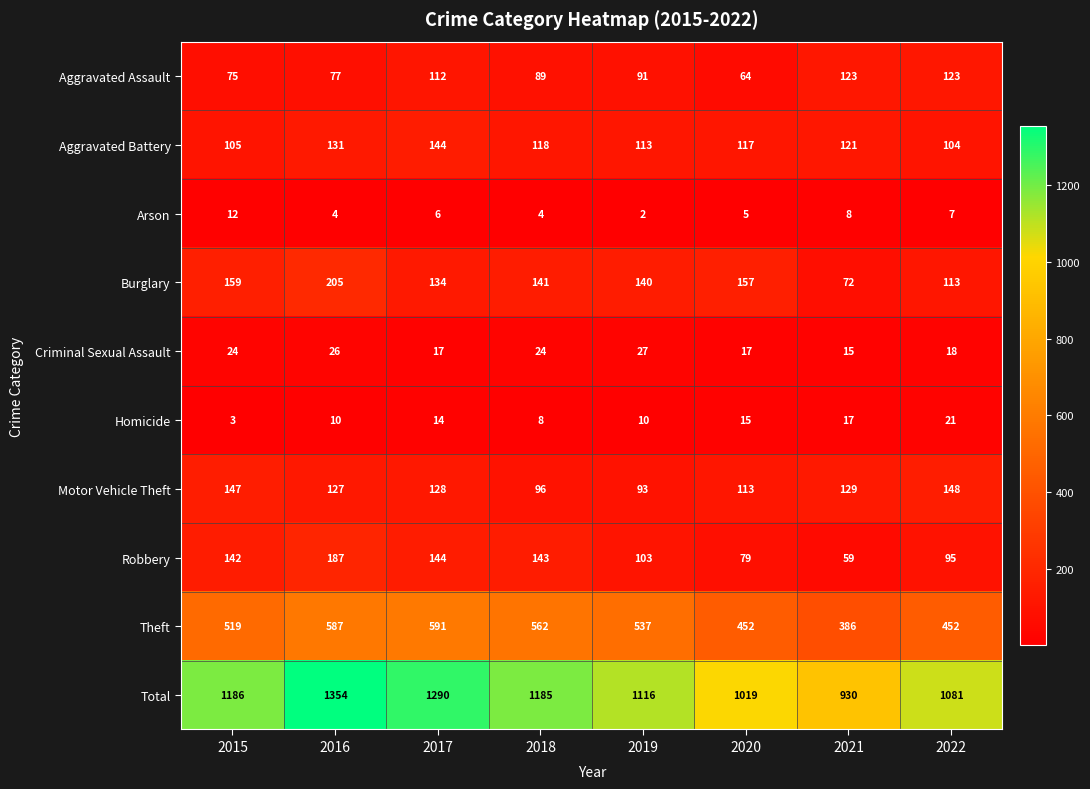

Which series has the largest range (max minus min)?

Total